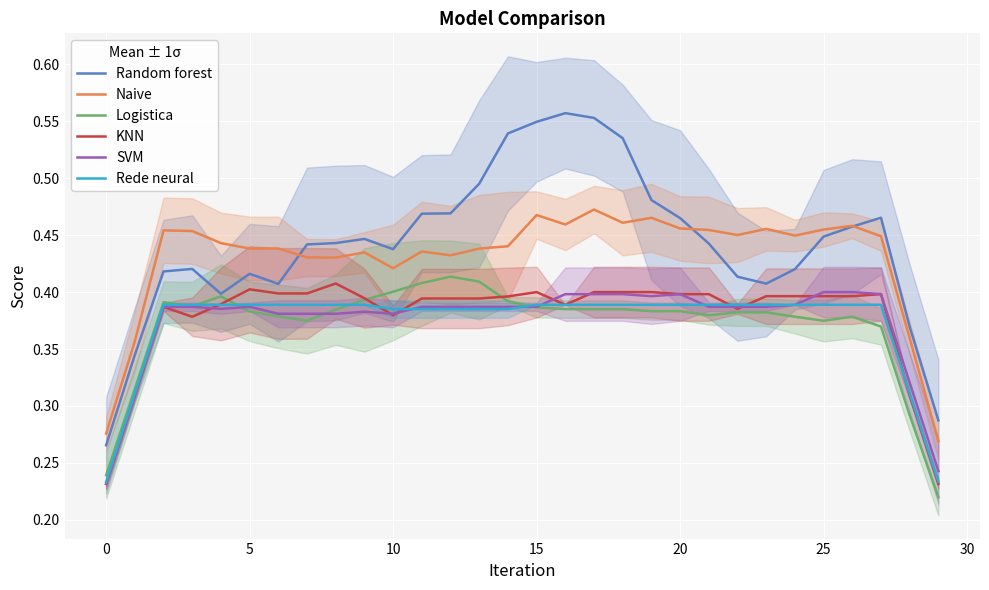

What is the label of the 26th point from the left?

25